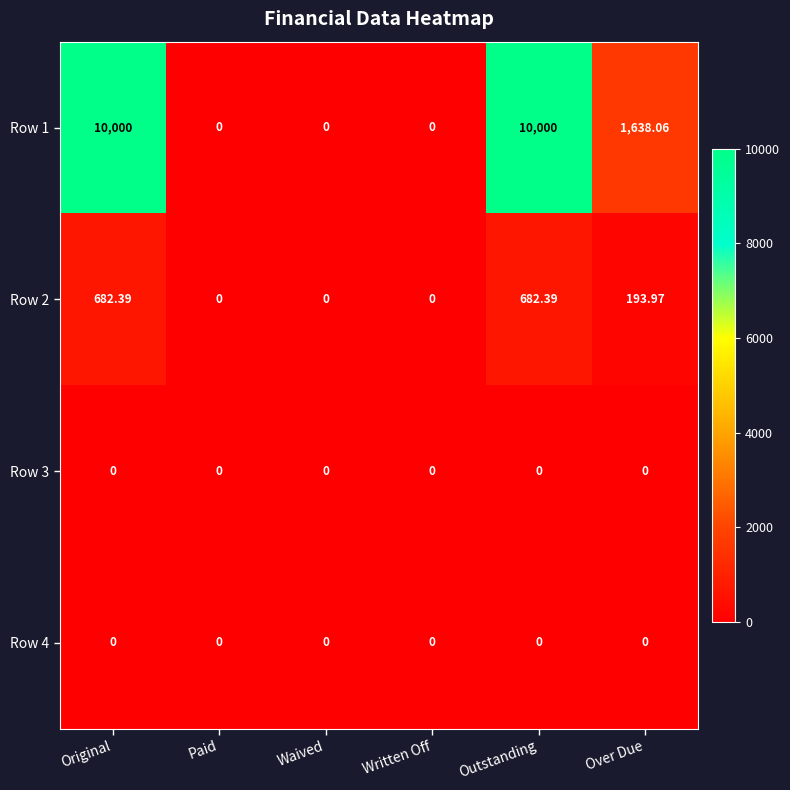

Count the number of categories in the chart.

6